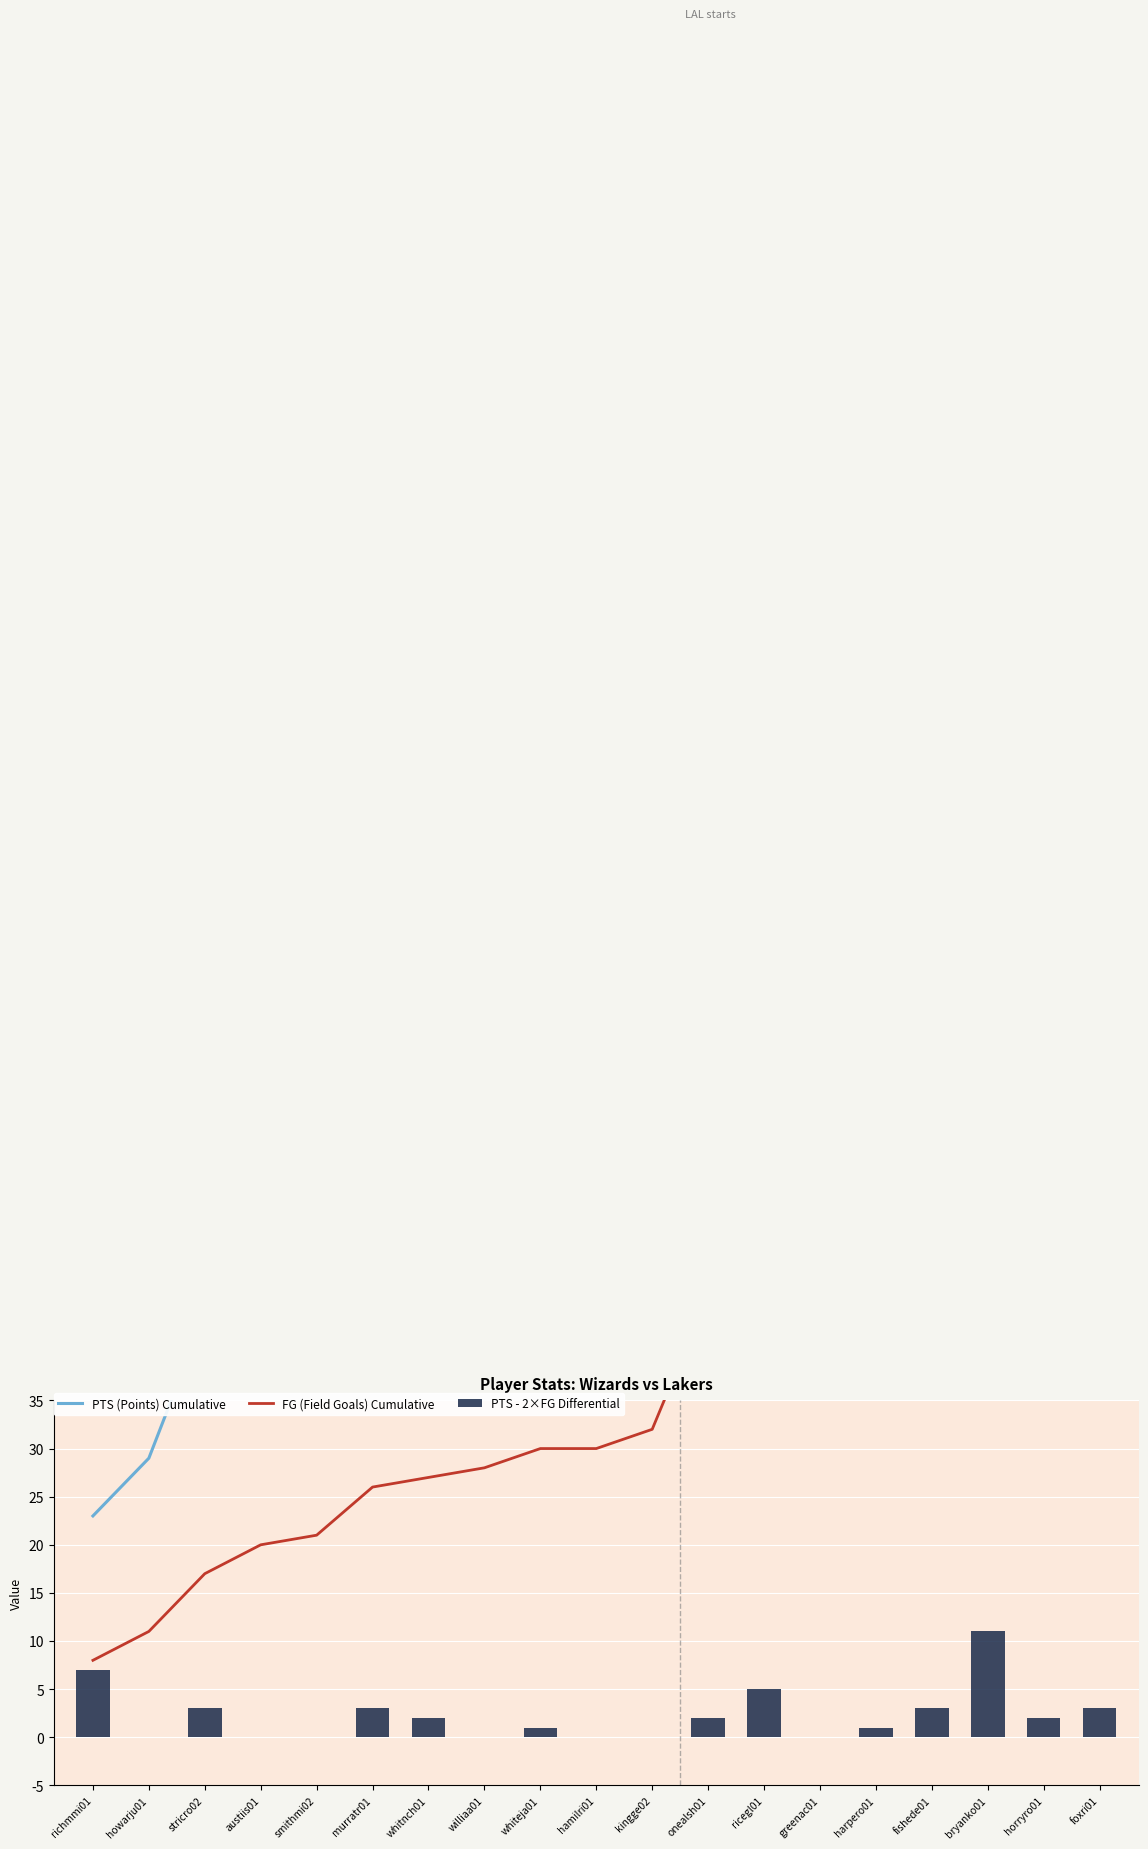

What is the total value across all series at bryanko01?

229